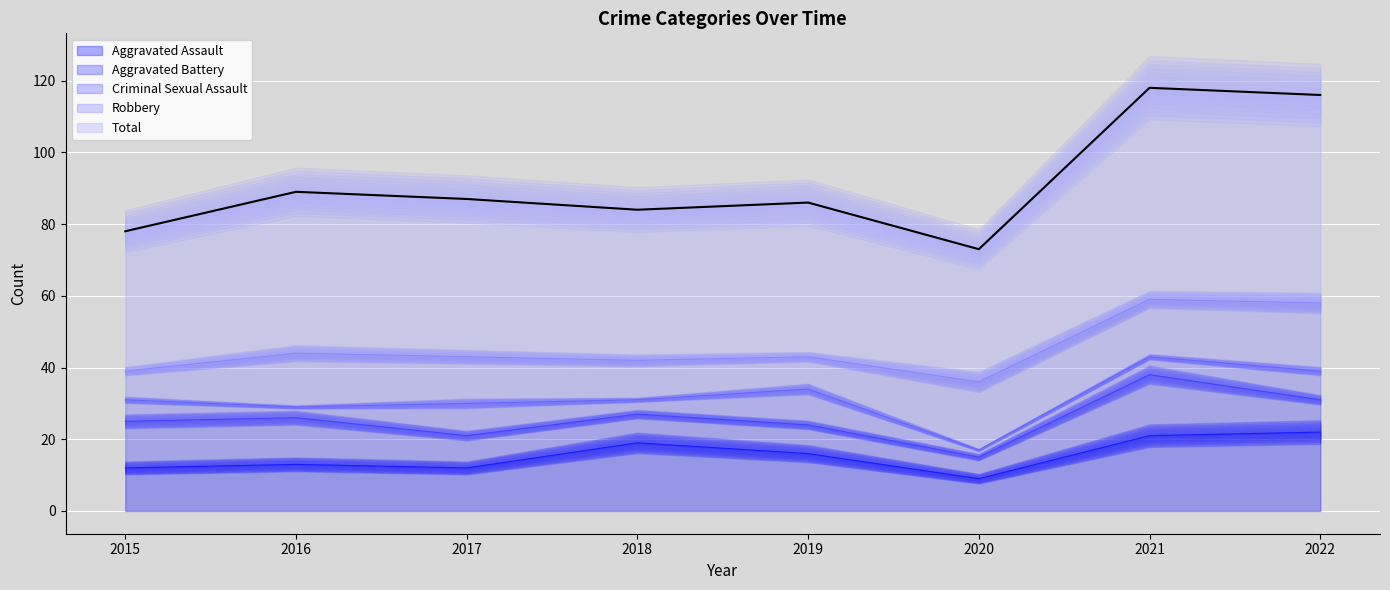

Reading right to left, extract all data points from this chart.

Aggravated Assault: 2022=22	2021=21	2020=9	2019=16	2018=19	2017=12	2016=13	2015=12
Aggravated Battery: 2022=9	2021=17	2020=6	2019=8	2018=8	2017=9	2016=13	2015=13
Criminal Sexual Assault: 2022=8	2021=5	2020=2	2019=10	2018=4	2017=9	2016=3	2015=6
Robbery: 2022=19	2021=16	2020=19	2019=9	2018=11	2017=13	2016=15	2015=8
Total: 2022=58	2021=59	2020=37	2019=43	2018=42	2017=44	2016=45	2015=39